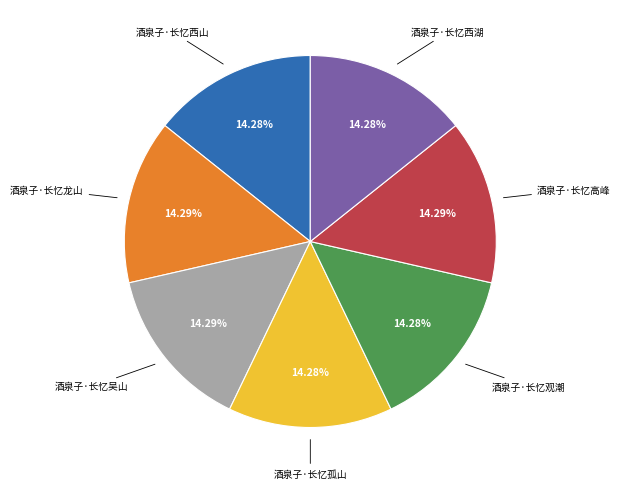

Is there a majority slice in this chart?

No